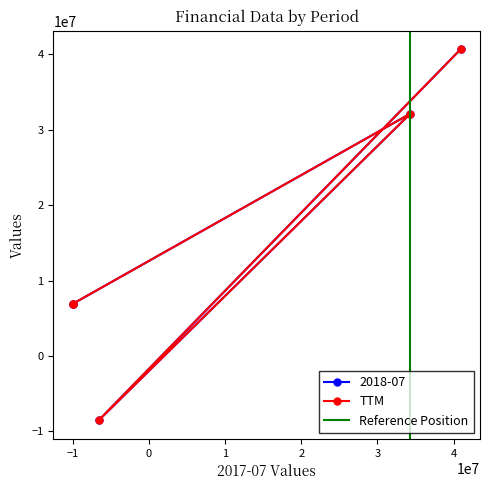

The value of 2018-07 at net_interest_income_after_credit_losses is 12616777.7. True or false?

False